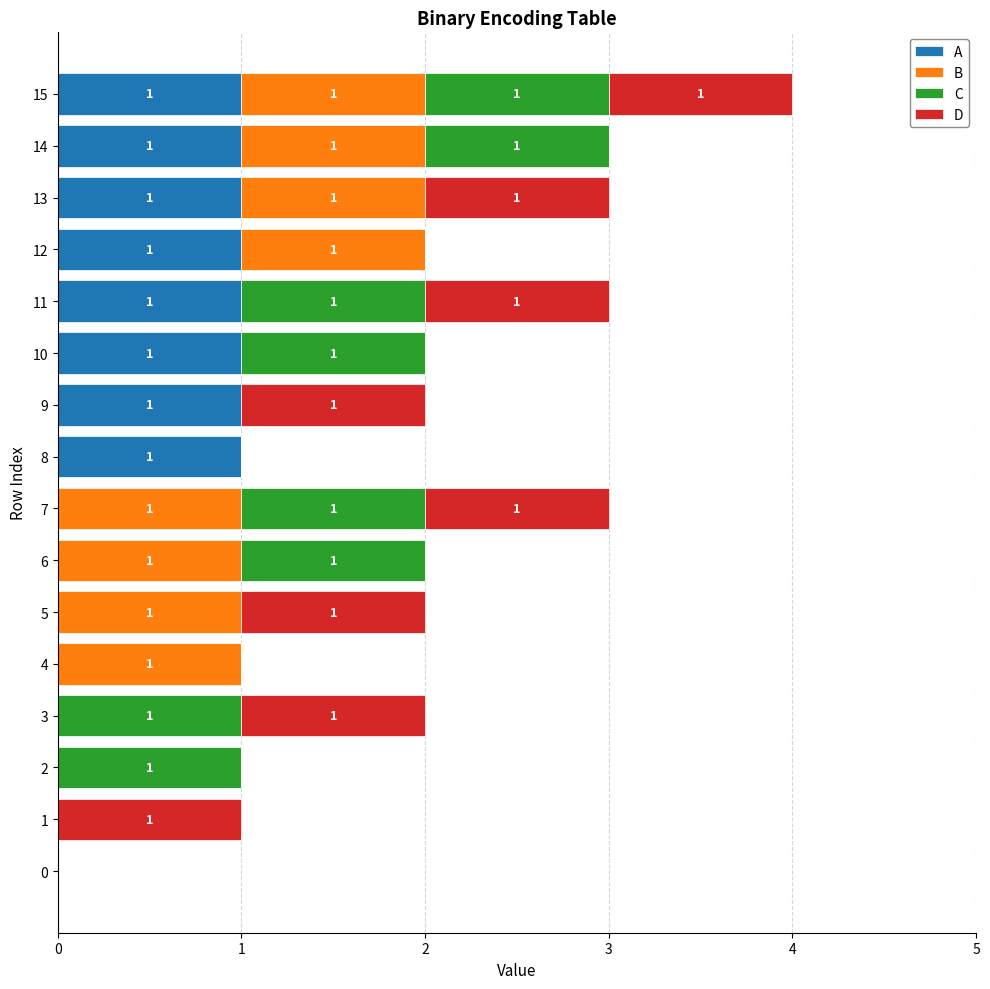

True or false: A has a value of 1 at 15.

True